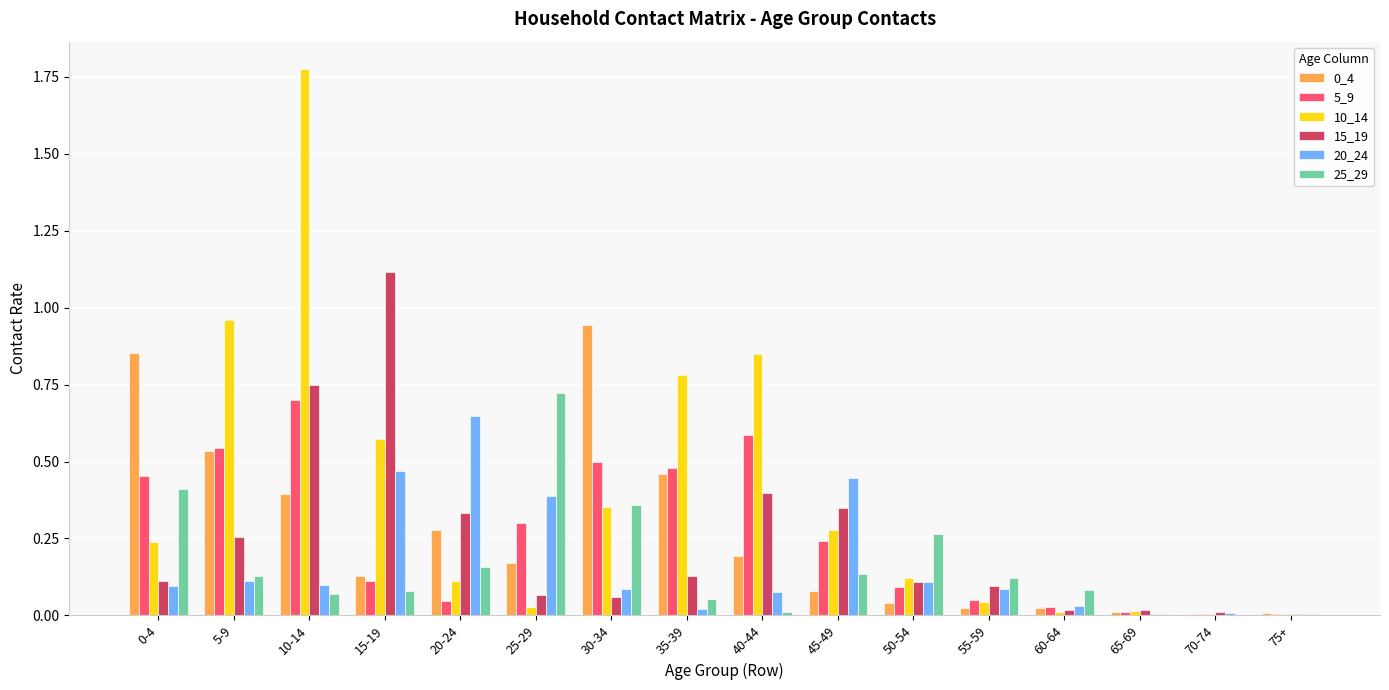

Which category has the highest value in the 10_14 series?

10-14